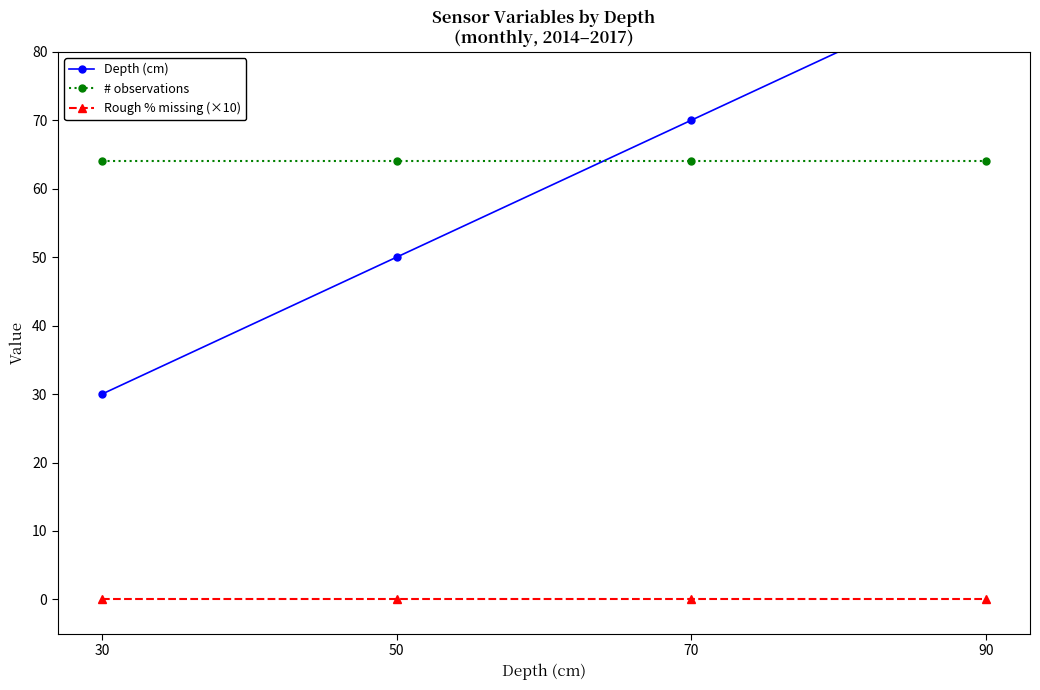

Which series has the largest total across all categories?

# observations